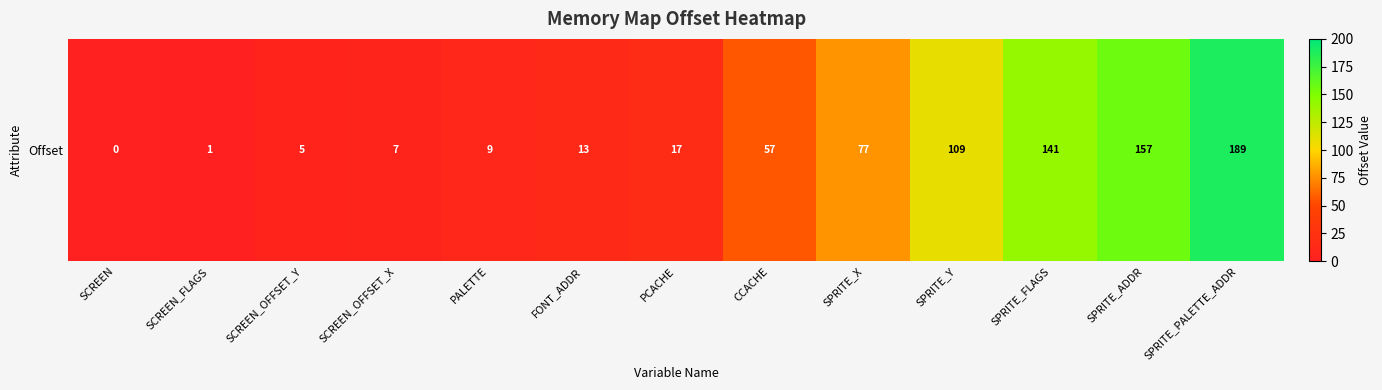

How many values are above zero?

12